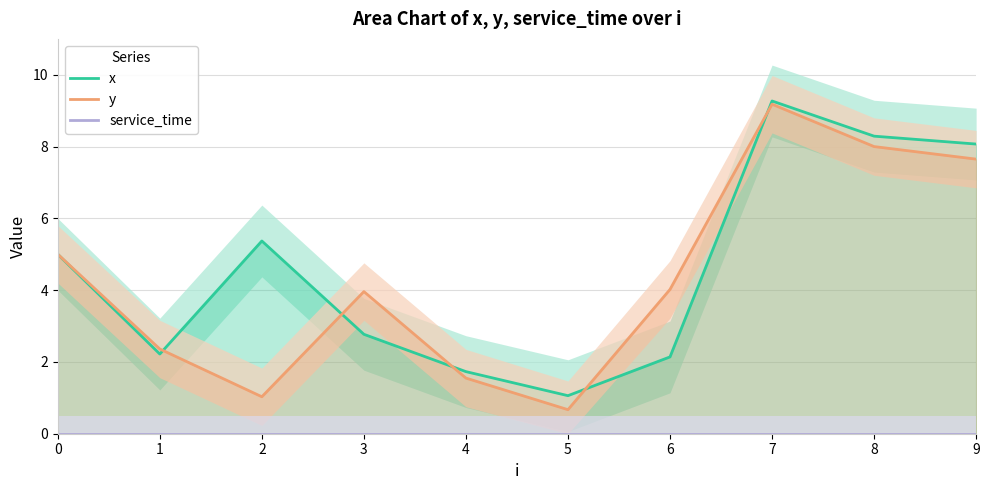

Reading right to left, extract all data points from this chart.

x: 8.1	8.3	9.3	2.1	1.1	1.7	2.8	5.4	2.2	5.0
y: 7.7	8.0	9.2	4.0	0.7	1.6	4.0	1.0	2.4	5.0
service_time: 0.0	0.0	0.0	0.0	0.0	0.0	0.0	0.0	0.0	0.0